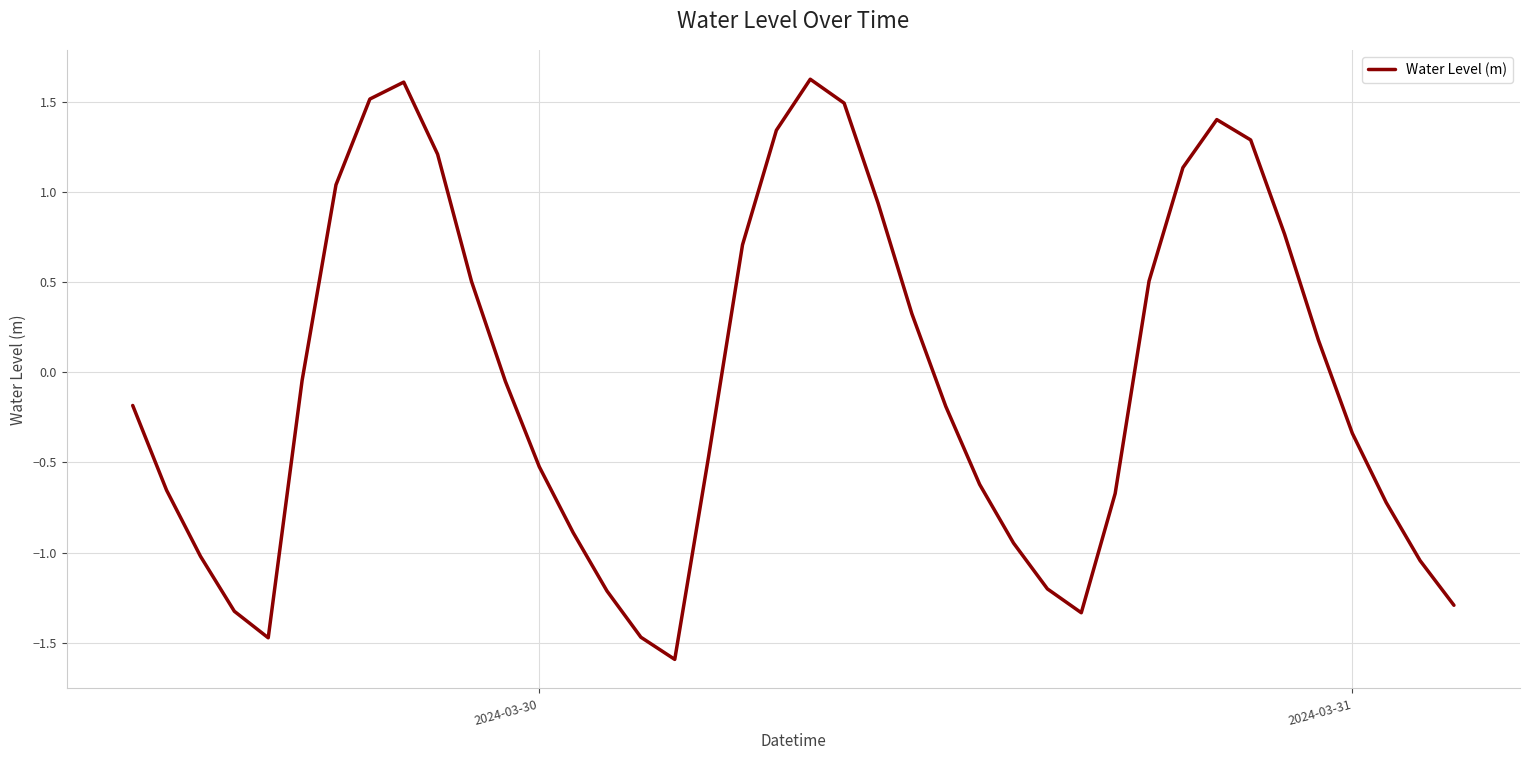

What is the greatest value displayed?

1.6